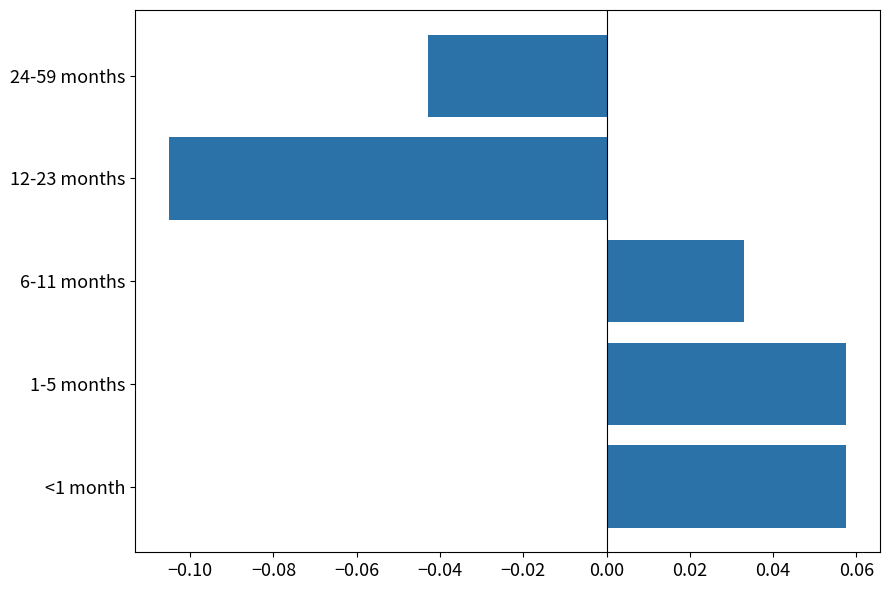

Where is the data nearest to the value 0?

6-11 months